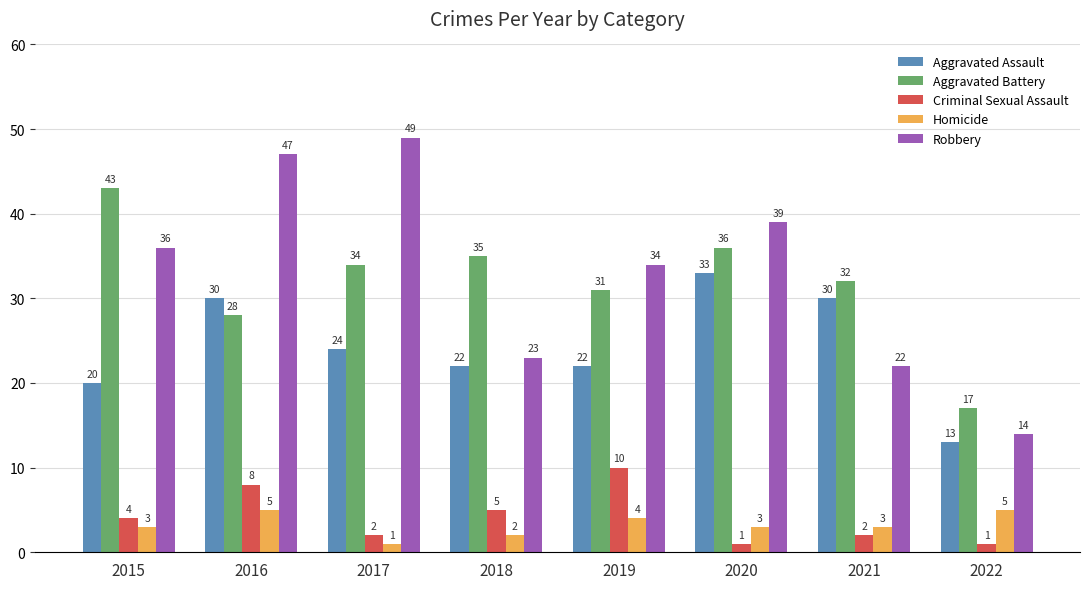

What is the sum of all Aggravated Battery values?

256